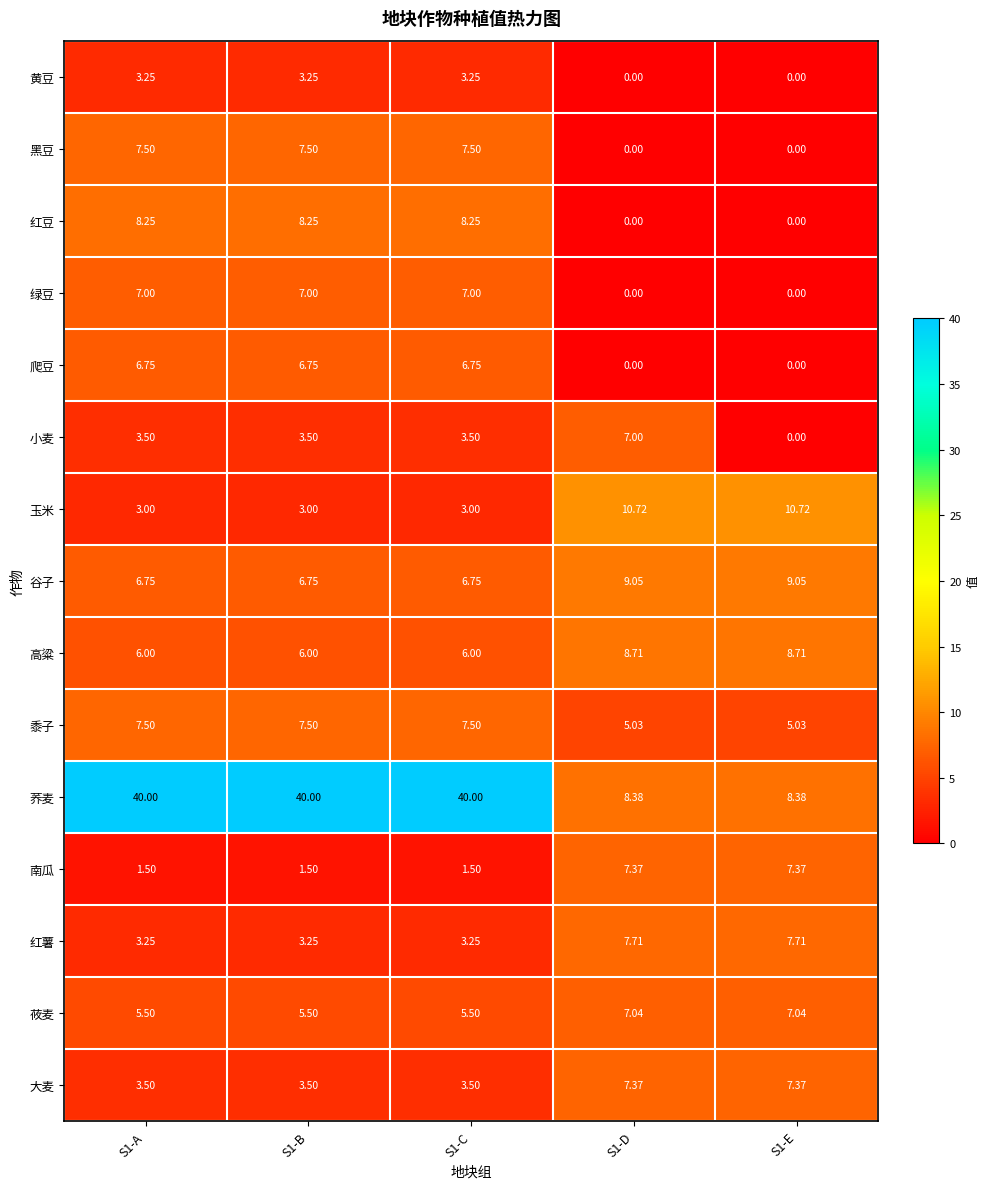

Which series has the largest range (max minus min)?

荞麦